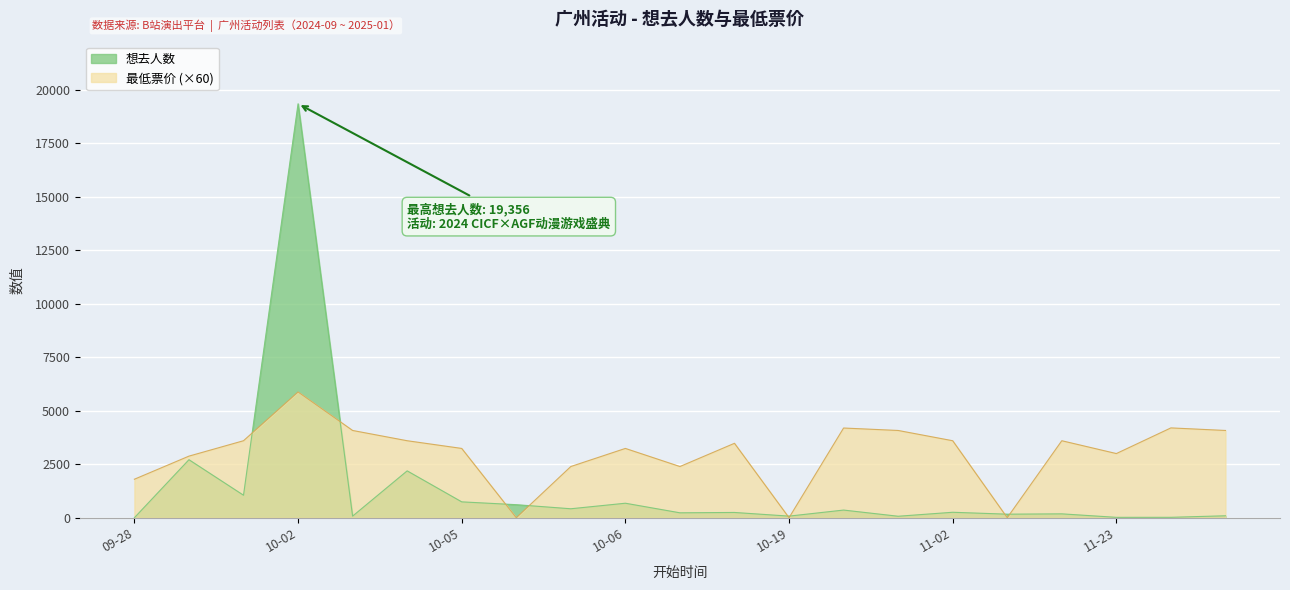

Between which two adjacent categories do 想去人数 and 最低票价 first intersect?

2024-10-01 and 2024-10-02